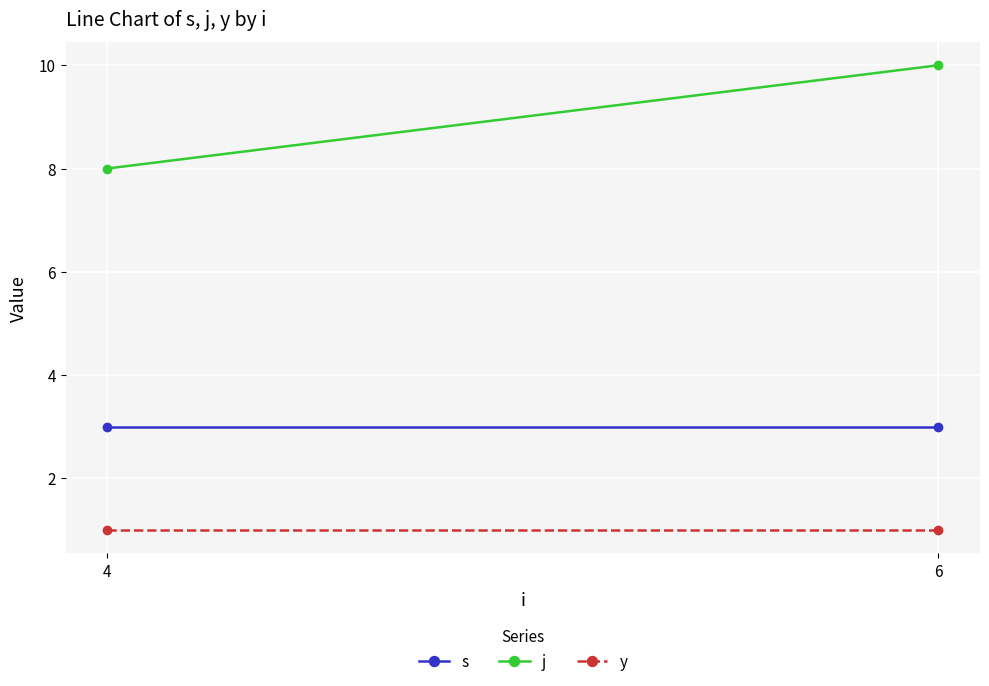

What is the smallest value displayed?

1